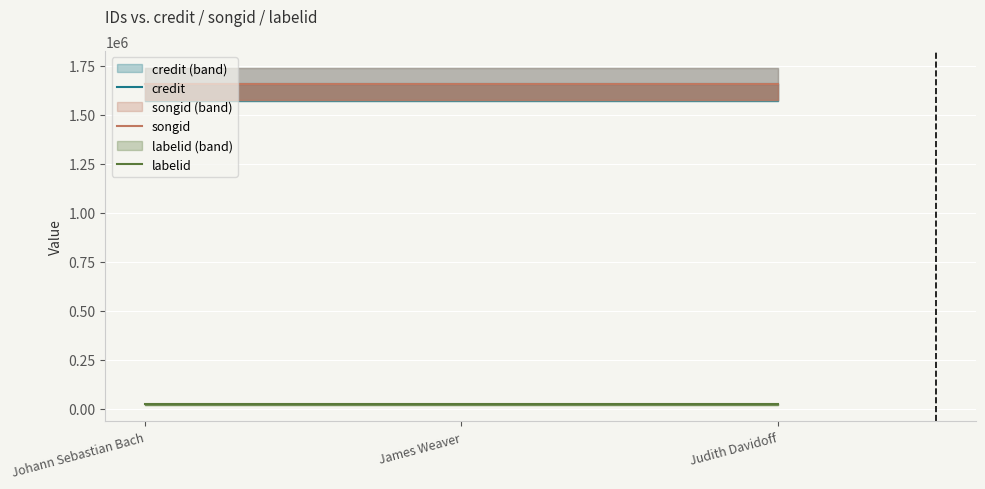

What is the spread (max minus min) of values at Judith Davidoff?

1634117